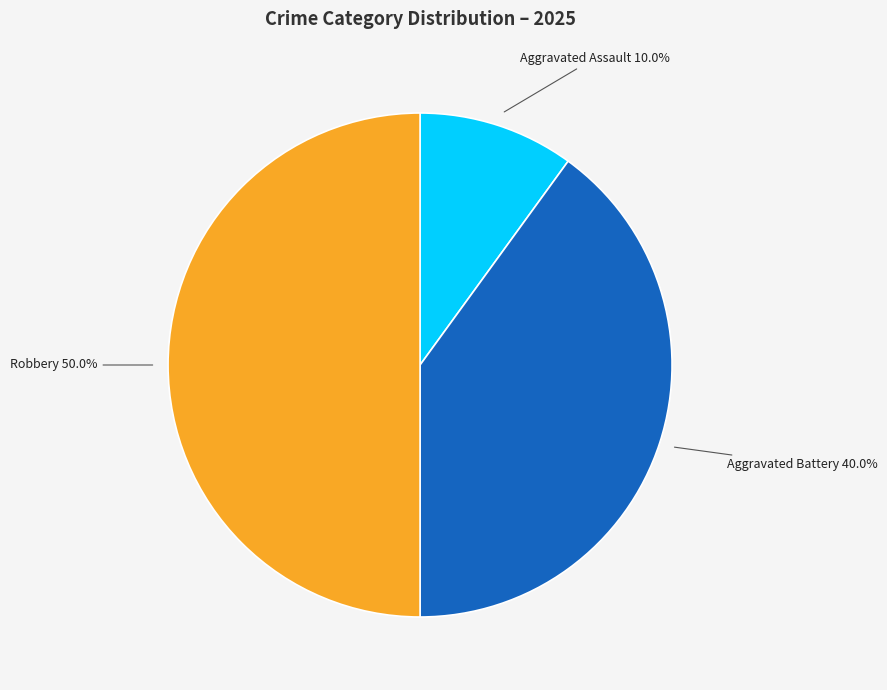

Count the number of slices in the pie.

3